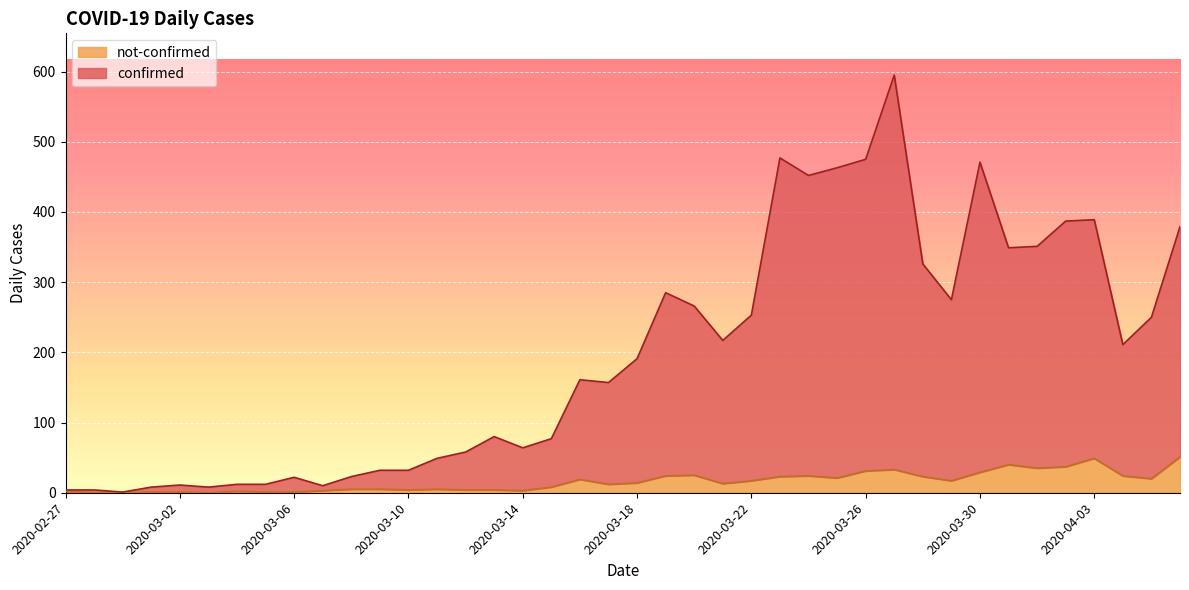

True or false: confirmed has a value of 15 at 2020-03-12.

False